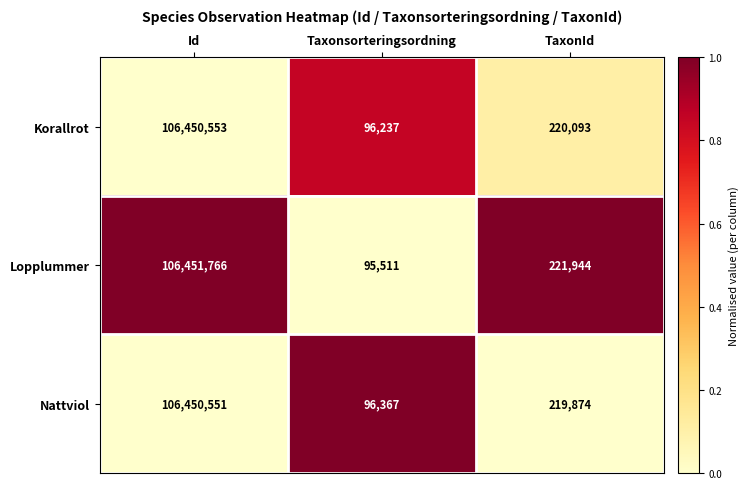

Rank the series at Id from highest to lowest value.

Lopplummer, Korallrot, Nattviol